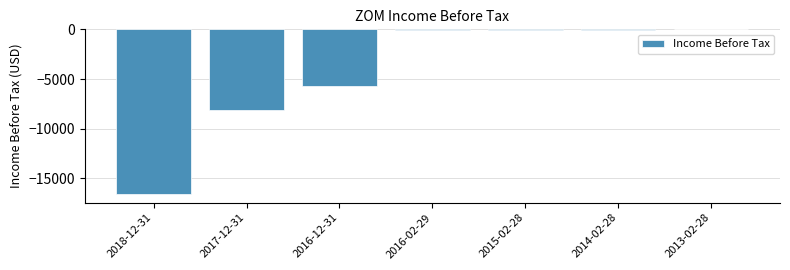

Reading right to left, extract all data points from this chart.

2013-02-28=0	2014-02-28=-100	2015-02-28=-100	2016-02-29=-100	2016-12-31=-5700	2017-12-31=-8100	2018-12-31=-16600